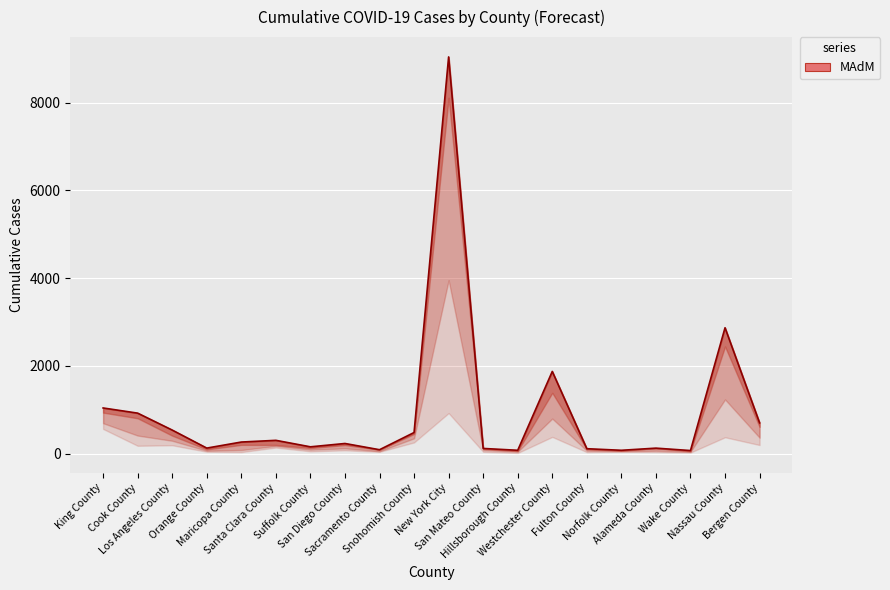

What is the average value?

960